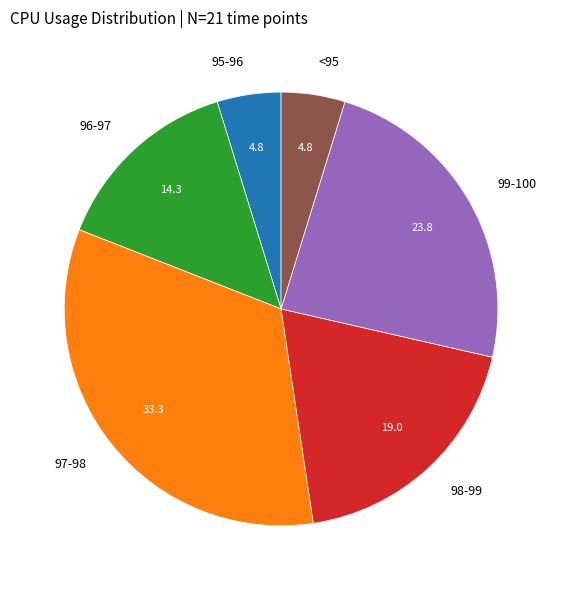

How many slices are in this pie chart?

6